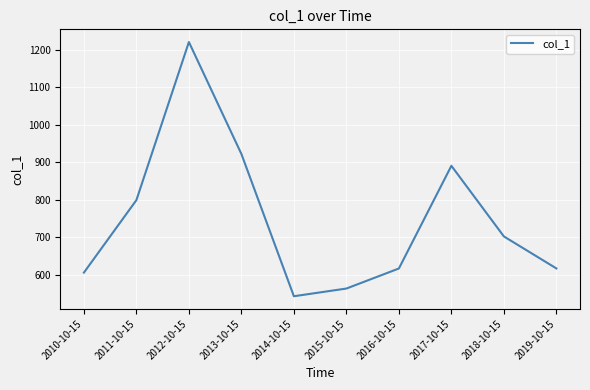

What is the smallest value displayed?

542.3